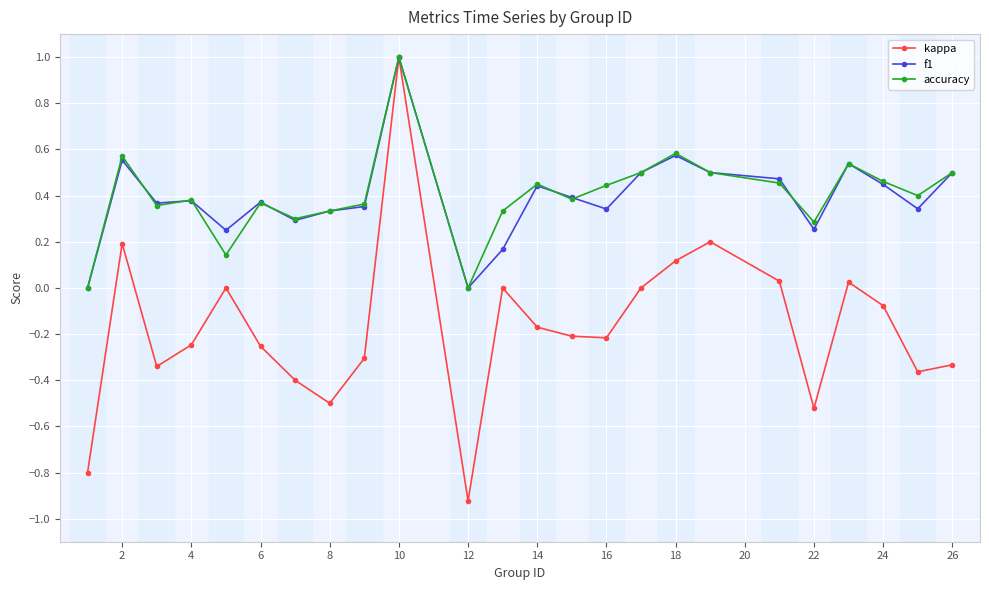

True or false: kappa has more than 0 interior local peaks.

True